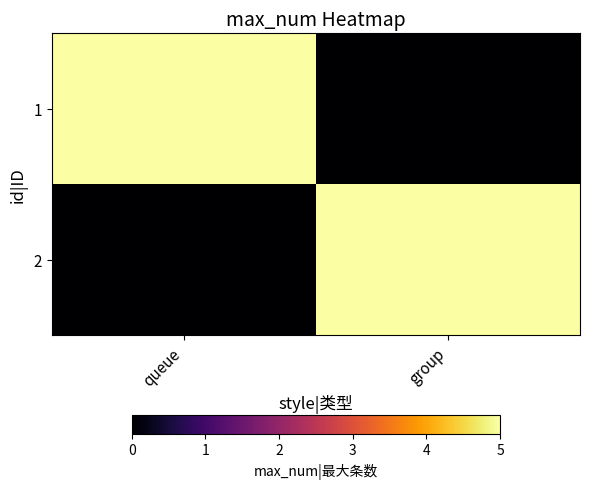

What is the maximum value shown in the chart?

5